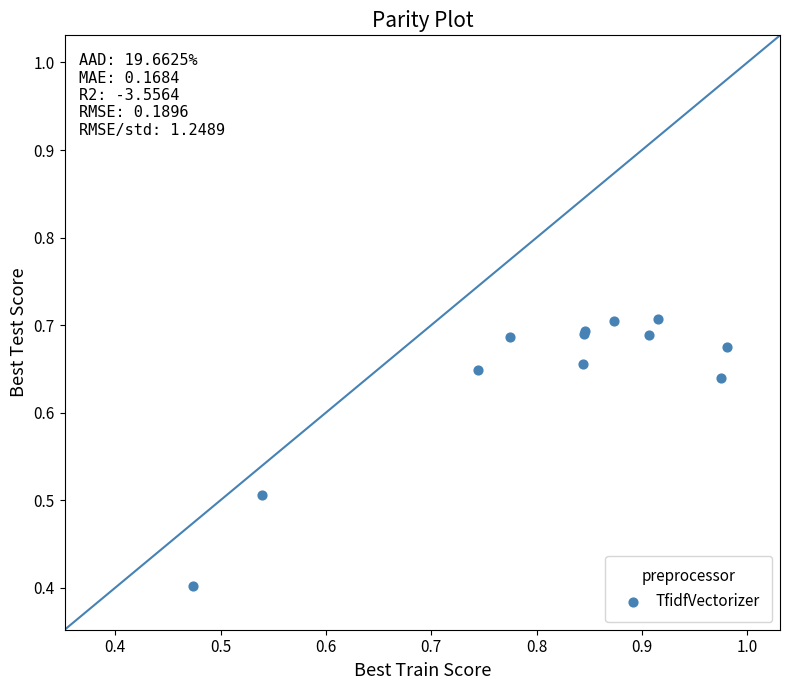

What Y value in the scatter plot is closest to 0?

0.4